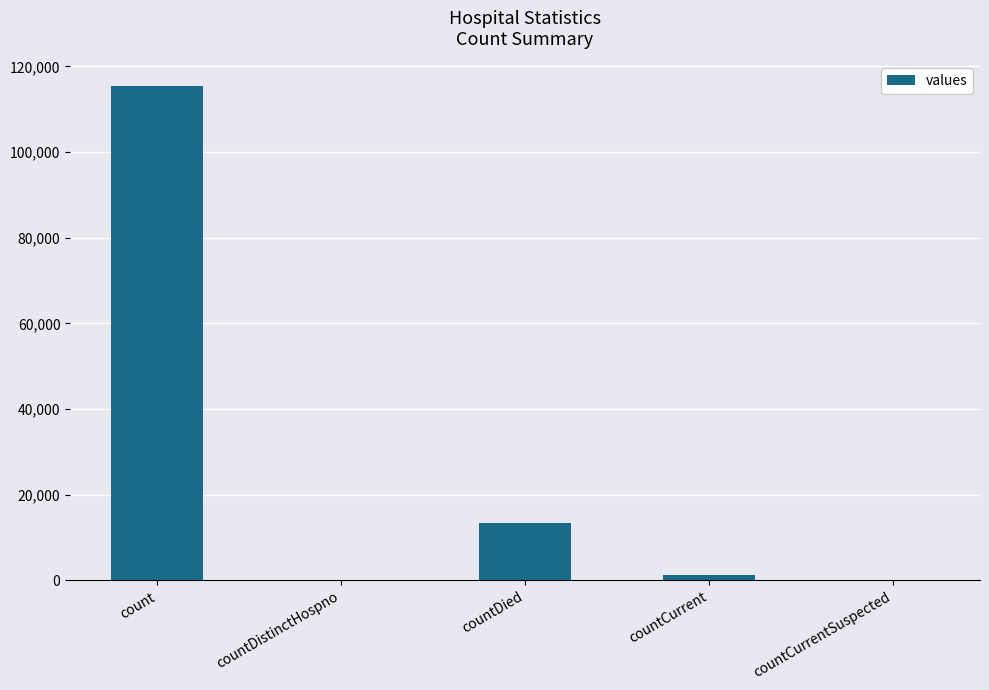

Are the bars horizontal?

No